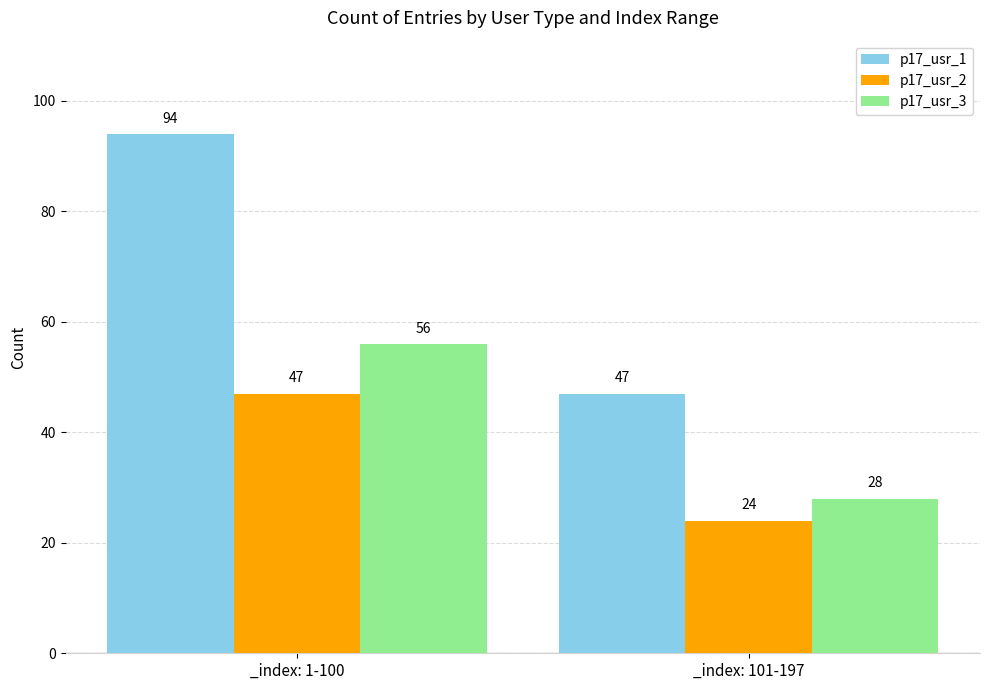

What is the sum of the p17_usr_1 values at _index: 101-197 and _index: 1-100?

141